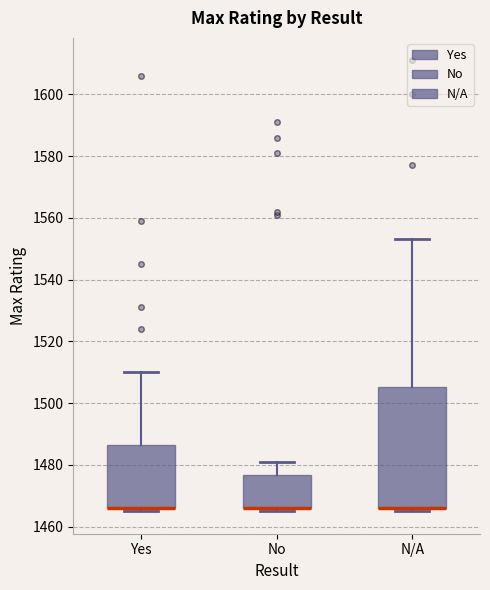

Reading left to right, read every box against the y-axis: the position of its median line, the range the box covers, and the ends of its whiskers. The values are not printed on the chart, so give them approximately, as read against the axis.

Yes: median 1466 (drawn on the box's lower edge), box 1466 to 1486, whiskers 1466 (just below the box's lower edge) to 1510
No: median 1466 (drawn on the box's lower edge), box 1466 to 1476, whiskers 1466 (just below the box's lower edge) to 1482
N/A: median 1466 (drawn on the box's lower edge), box 1466 to 1506, whiskers 1466 (just below the box's lower edge) to 1554